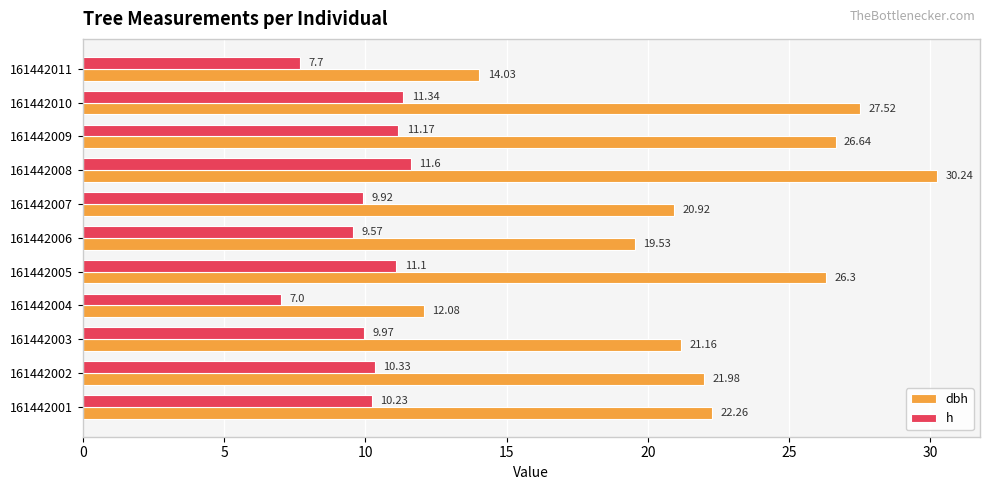

Which series has the largest range (max minus min)?

dbh